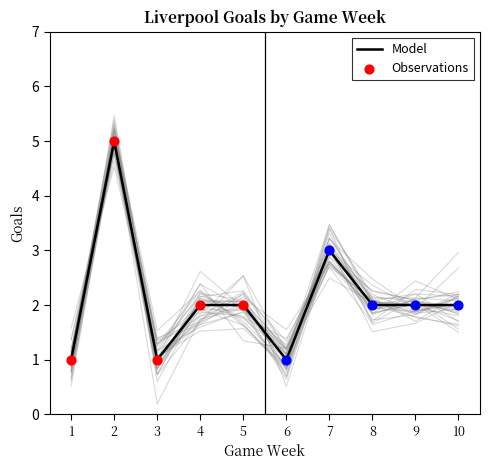

What is the change in value from 2 to 10?

-3